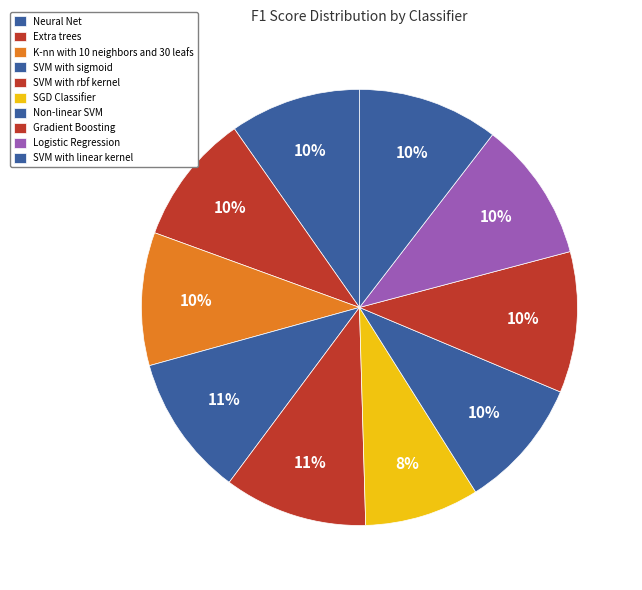

True or false: SVM with linear kernel accounts for 10% of the total.

True